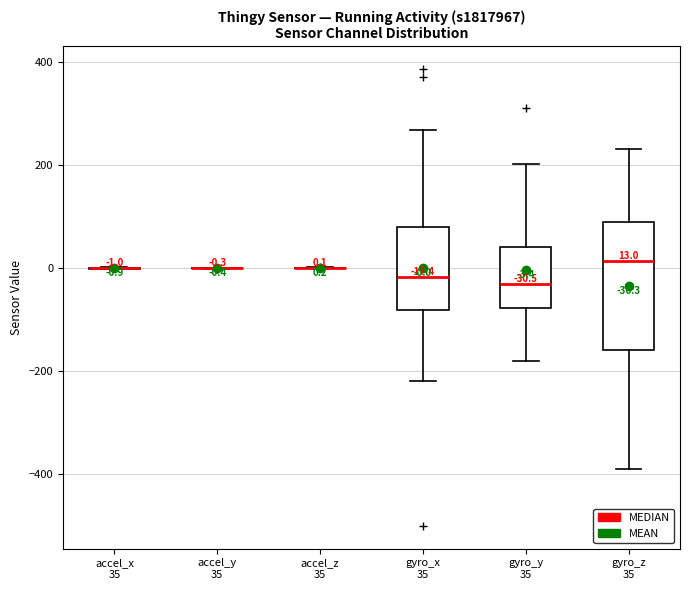

Comparing the boxes themselves (not the whiskers), which one is the tallest?

gyro_z 35